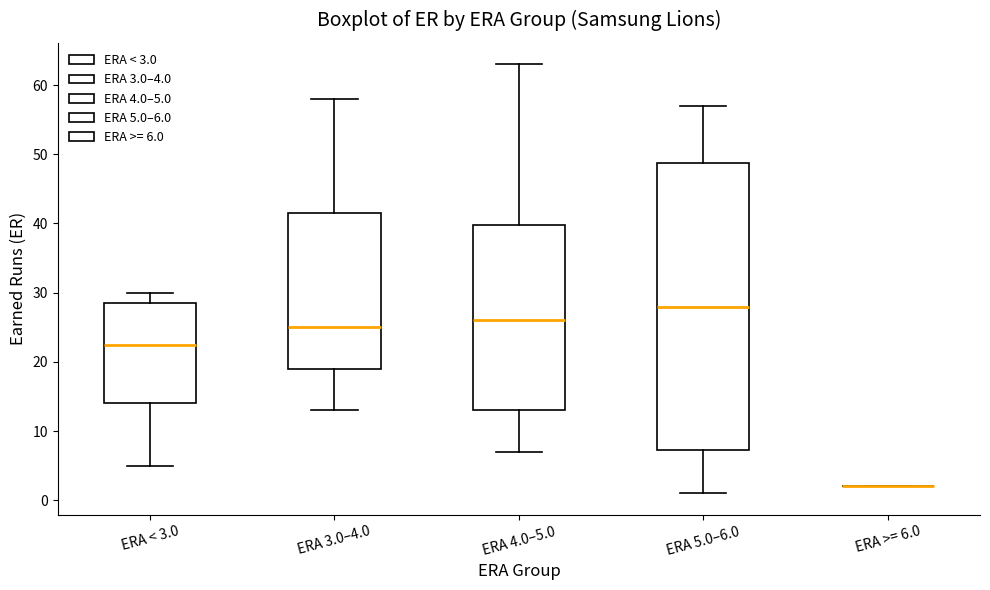

Where does the upper whisker of the box for ERA 4.0–5.0 end on the y-axis? The values are not printed on the chart, so give them approximately, as read against the axis.

63